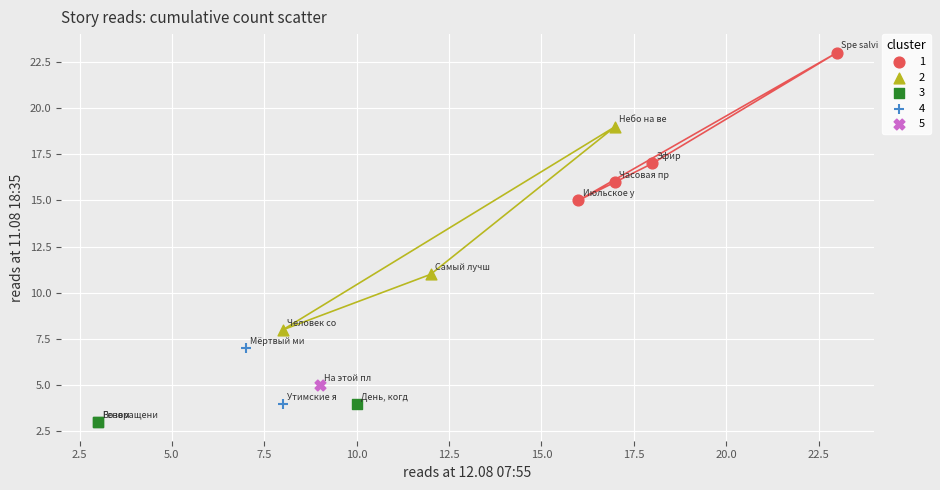

What are all the series names shown in the legend?

1, 2, 3, 4, 5